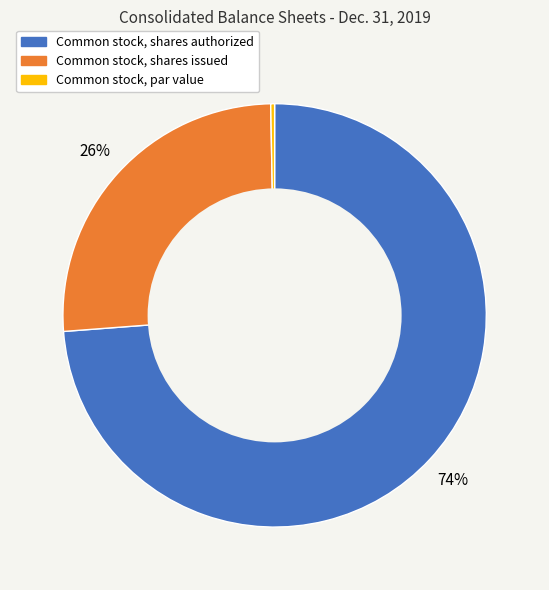

To the nearest percent, what is the difference between the Common stock, par value and Common stock, shares issued slice percentages?

26%